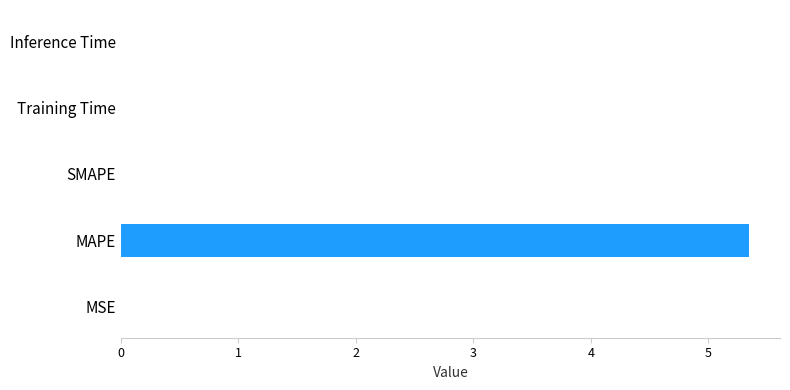

Between MAPE and Inference Time, which is larger?

MAPE